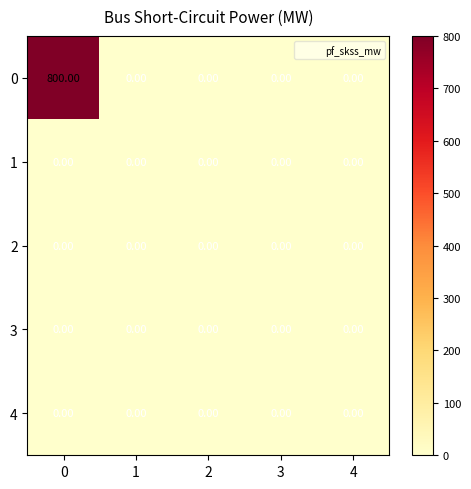

What is the spread (max minus min) of values at 0?

800